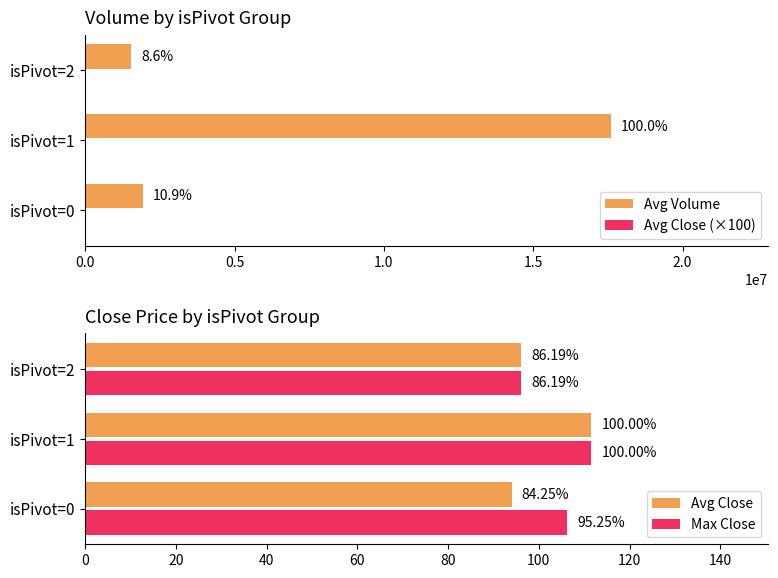

What are all the series names shown in the legend?

Avg Volume, Avg Close (×100), Avg Close, Max Close